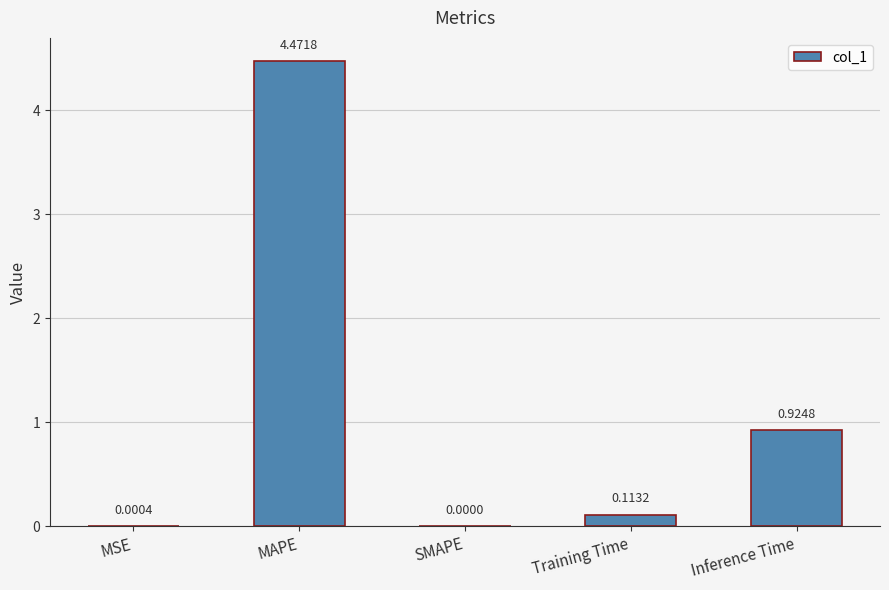

Are the bars horizontal?

No